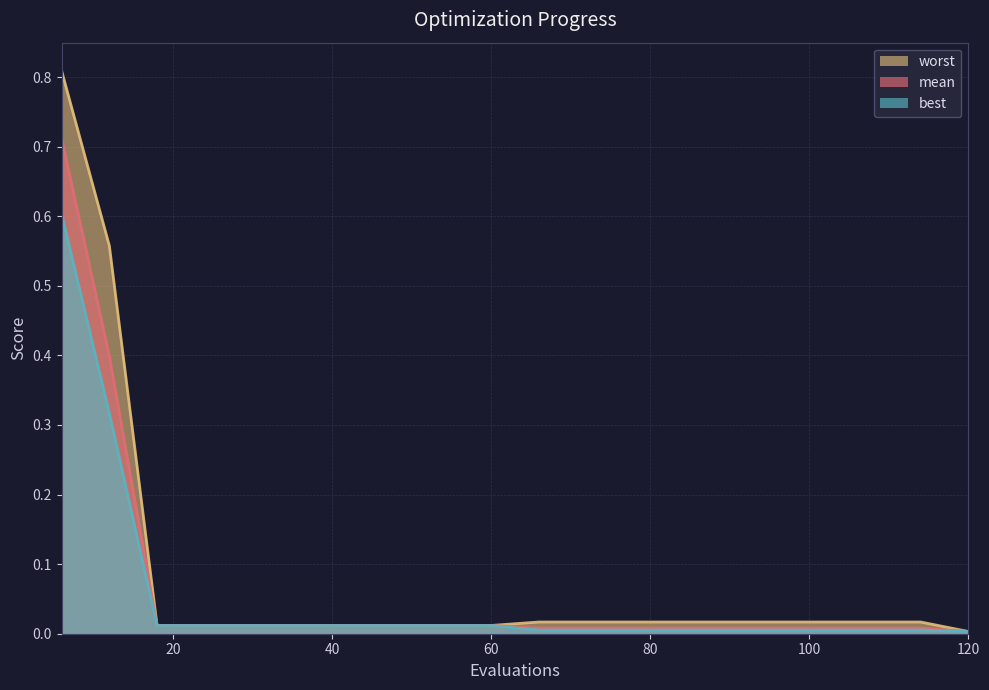

True or false: best has more than 1 points higher than both neighbors.

False